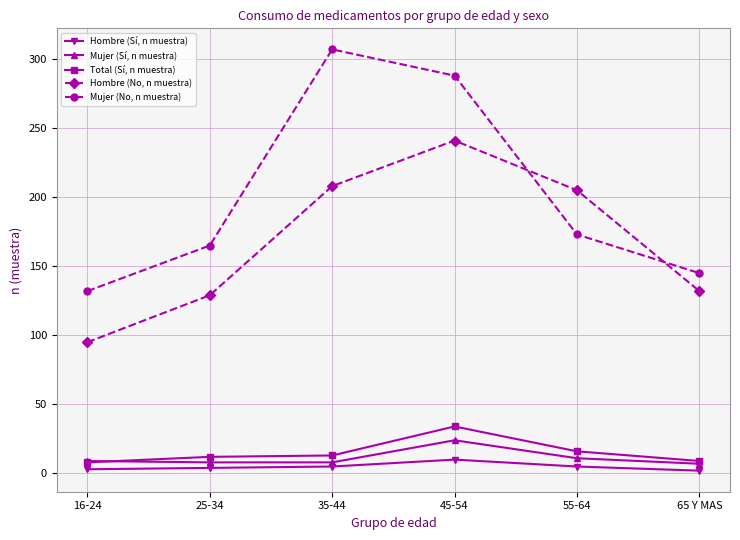

Which series has the largest range (max minus min)?

Mujer (No, n muestra)